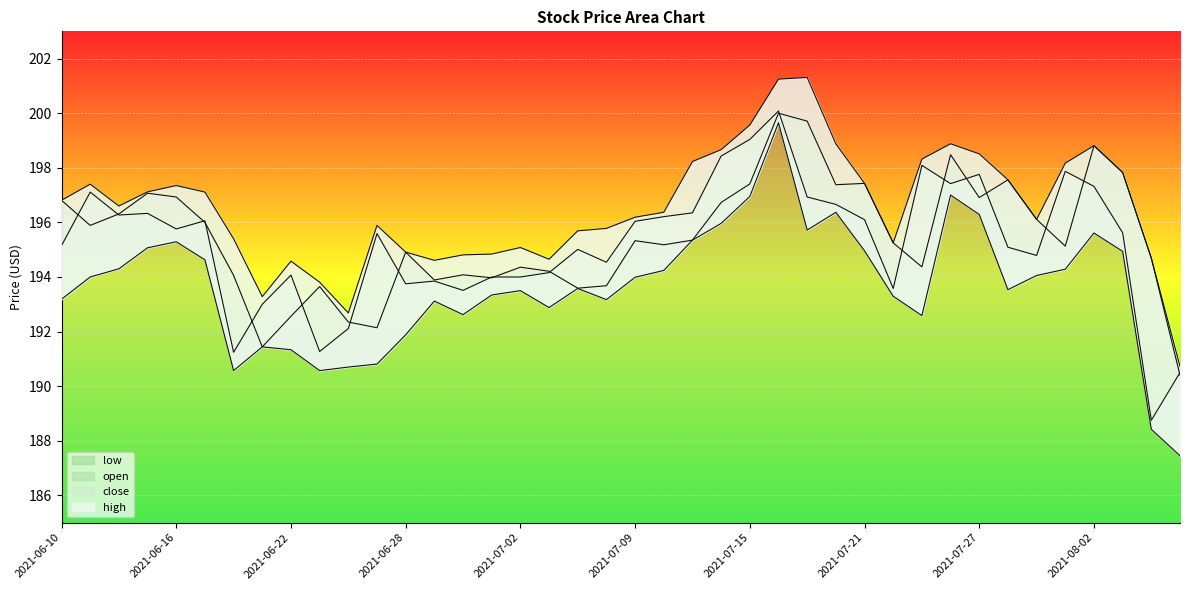

What is the difference between the second highest and minimum values in the low series?

9.6